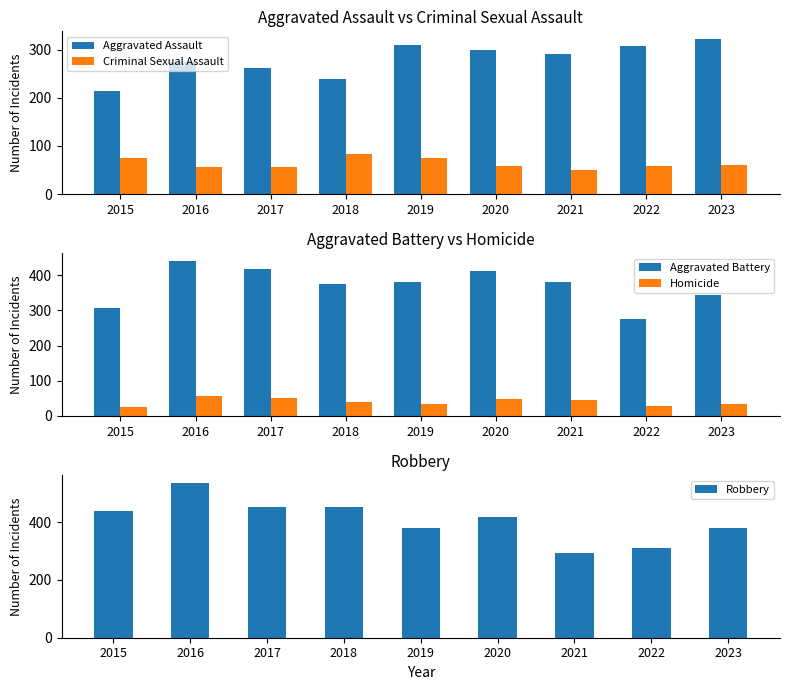

At 2015, list the series in order from largest to smallest.

Robbery, Aggravated Battery, Aggravated Assault, Criminal Sexual Assault, Homicide